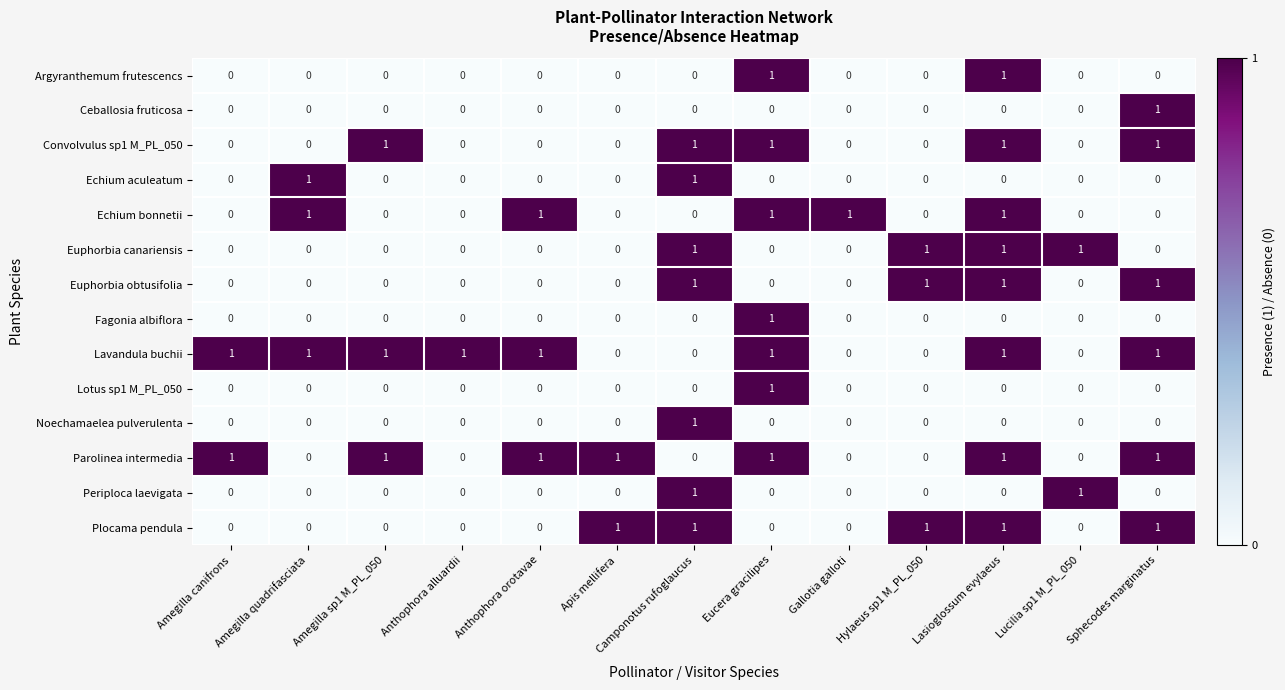

Count the Noechamaelea pulverulenta values in the range 0 to 1.

13